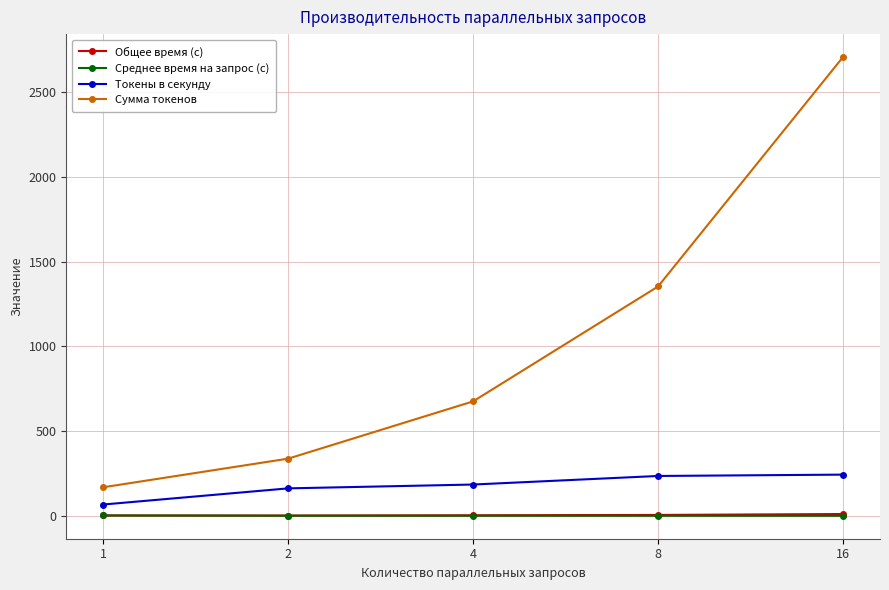

At which label does Токены в секунду first exceed 185?

4